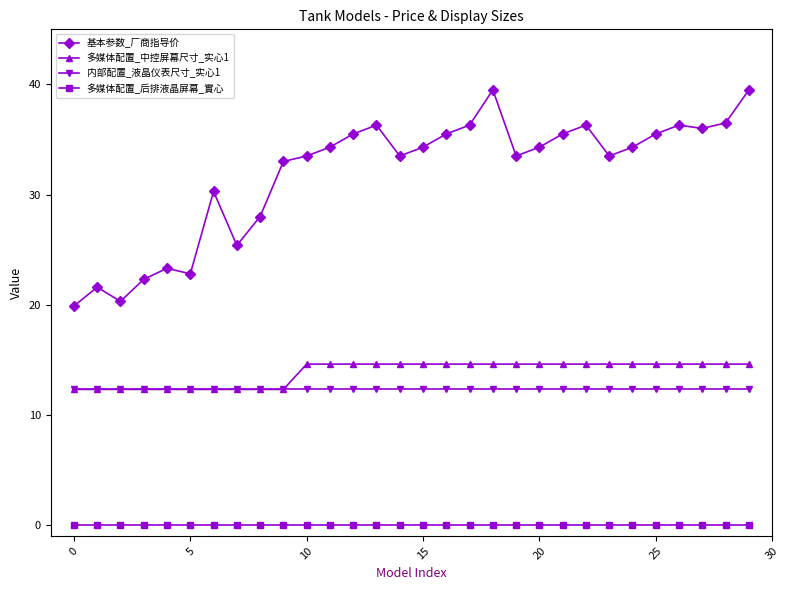

Reading left to right, what are all the values shown in this chart?

基本参数_厂商指导价: 19.9	21.6	20.3	22.3	23.3	22.8	30.3	25.4	28.0	33.0	33.5	34.3	35.5	36.3	33.5	34.3	35.5	36.3	39.5	33.5	34.3	35.5	36.3	33.5	34.3	35.5	36.3	36.0	36.5	39.5
多媒体配置_中控屏幕尺寸_实心1: 12.3	12.3	12.3	12.3	12.3	12.3	12.3	12.3	12.3	12.3	14.6	14.6	14.6	14.6	14.6	14.6	14.6	14.6	14.6	14.6	14.6	14.6	14.6	14.6	14.6	14.6	14.6	14.6	14.6	14.6
内部配置_液晶仪表尺寸_实心1: 12.3	12.3	12.3	12.3	12.3	12.3	12.3	12.3	12.3	12.3	12.3	12.3	12.3	12.3	12.3	12.3	12.3	12.3	12.3	12.3	12.3	12.3	12.3	12.3	12.3	12.3	12.3	12.3	12.3	12.3
多媒体配置_后排液晶屏幕_實心: 0.0	0.0	0.0	0.0	0.0	0.0	0.0	0.0	0.0	0.0	0.0	0.0	0.0	0.0	0.0	0.0	0.0	0.0	0.0	0.0	0.0	0.0	0.0	0.0	0.0	0.0	0.0	0.0	0.0	0.0